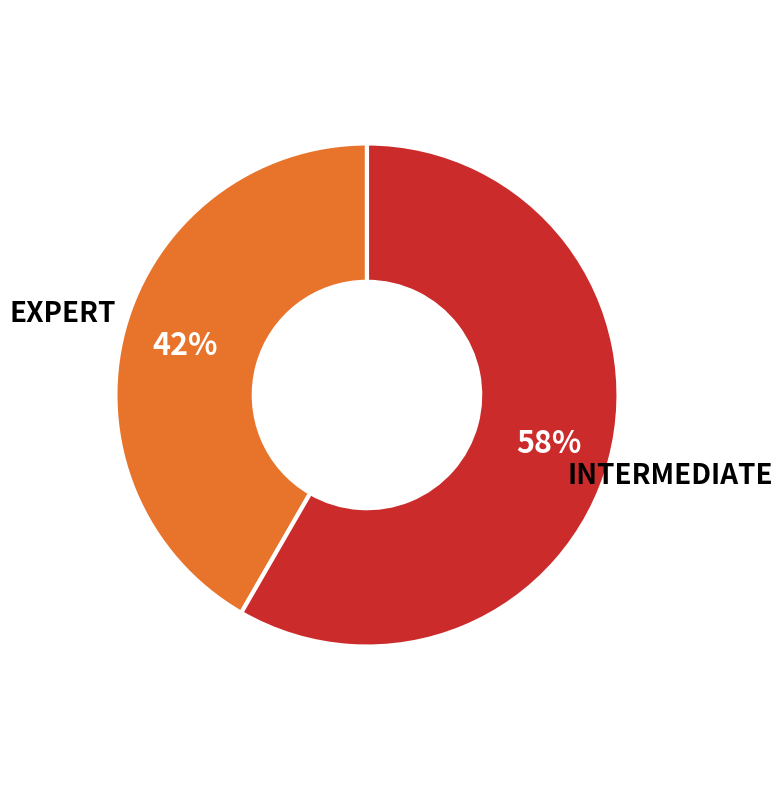

Does any single category account for the majority?

Yes